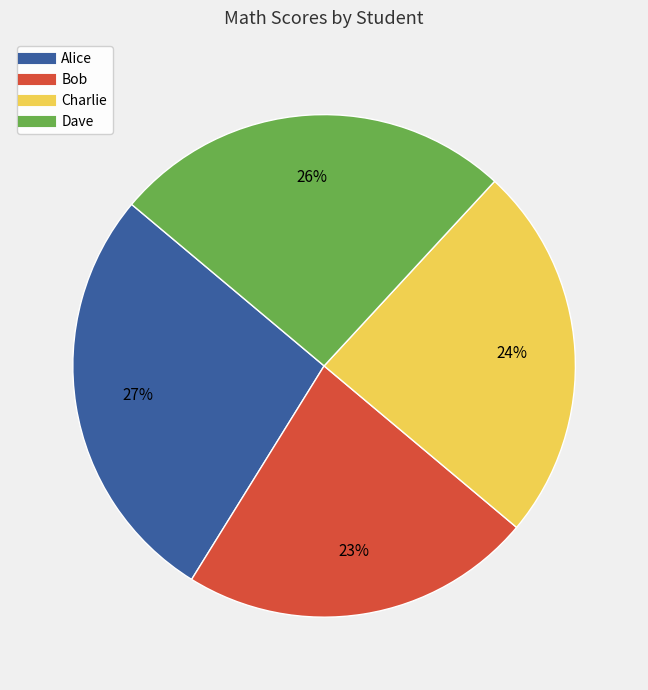

To the nearest percent, what portion does Bob represent?

23%